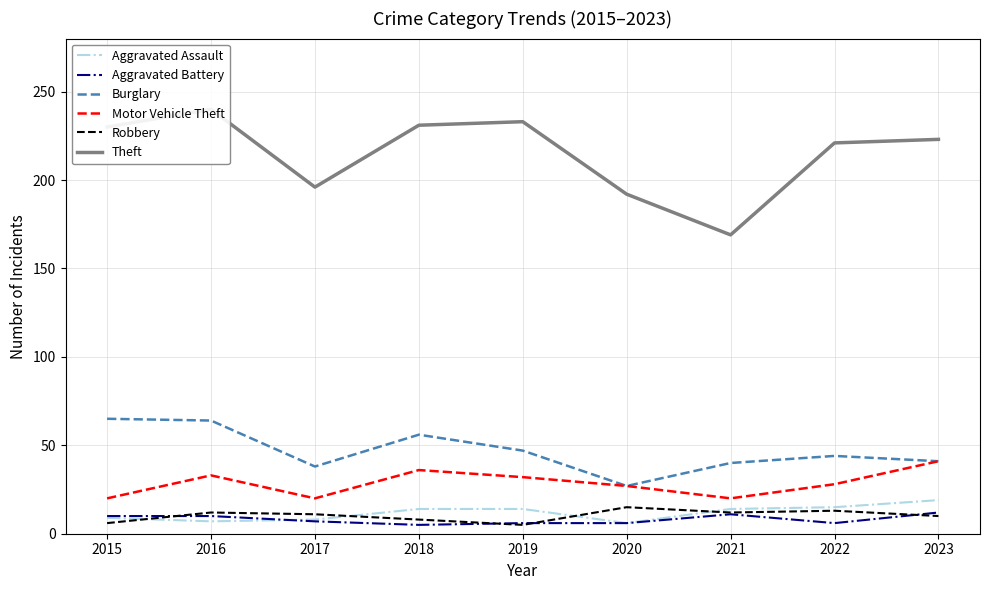

True or false: Burglary and Aggravated Assault cross at least once.

False